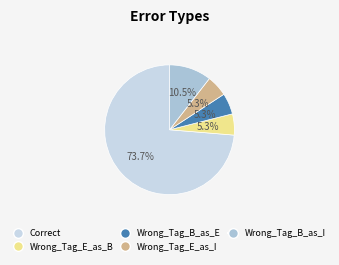

What is the ratio of the value at Wrong_Tag_E_as_I to the value at Correct?

0.1